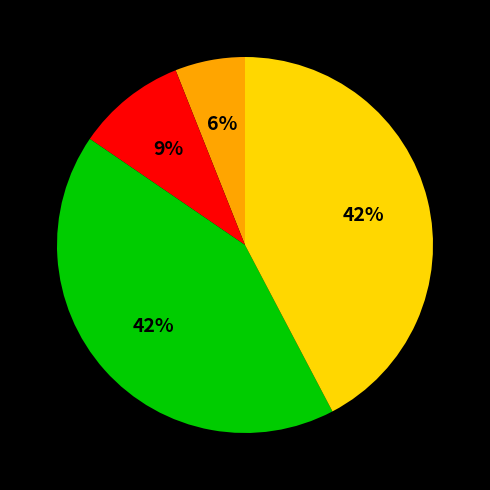

To the nearest percent, what is the difference between the largest and smallest slice percentages?

36%